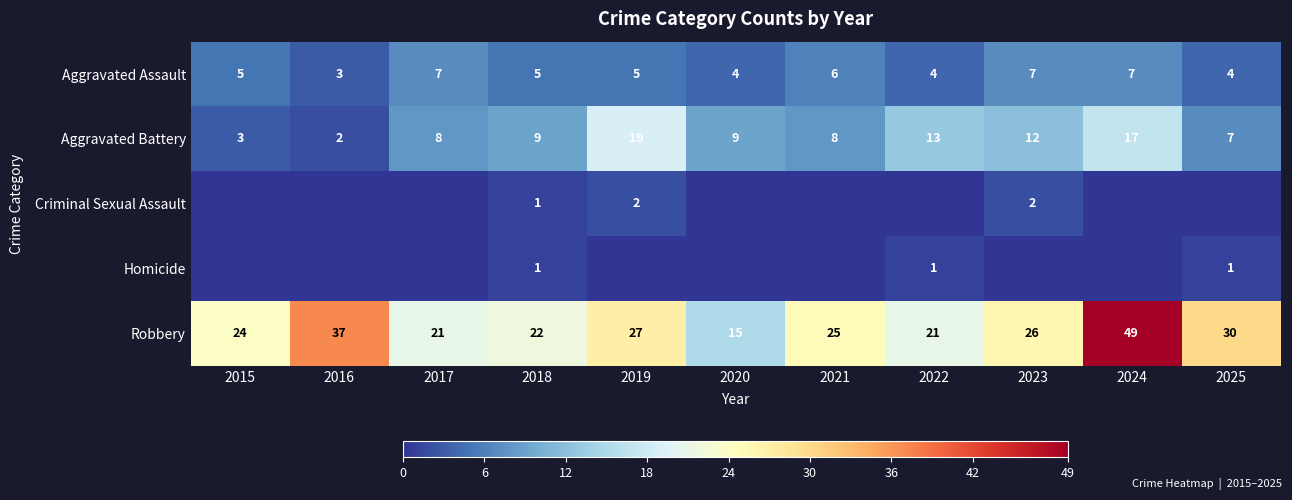

Is the value of Aggravated Battery at 2025 greater than the value of Robbery at 2019?

No